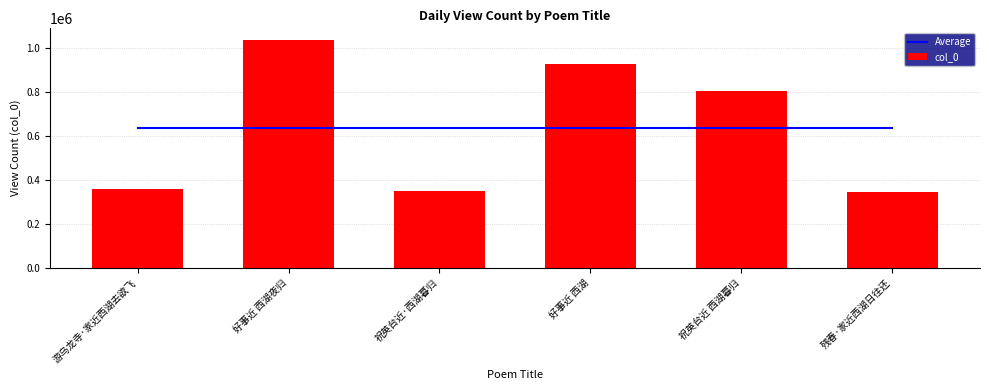

At which category is the sum across all series the highest?

好事近 西湖夜归